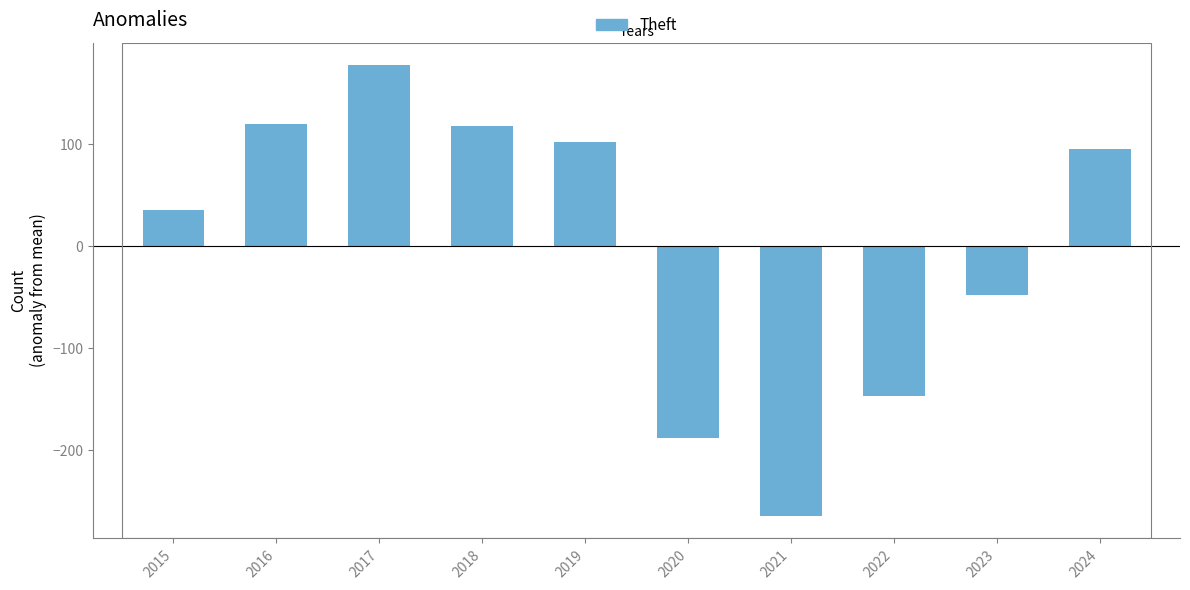

The chart shows a value of -67.5 at 2023. True or false?

False